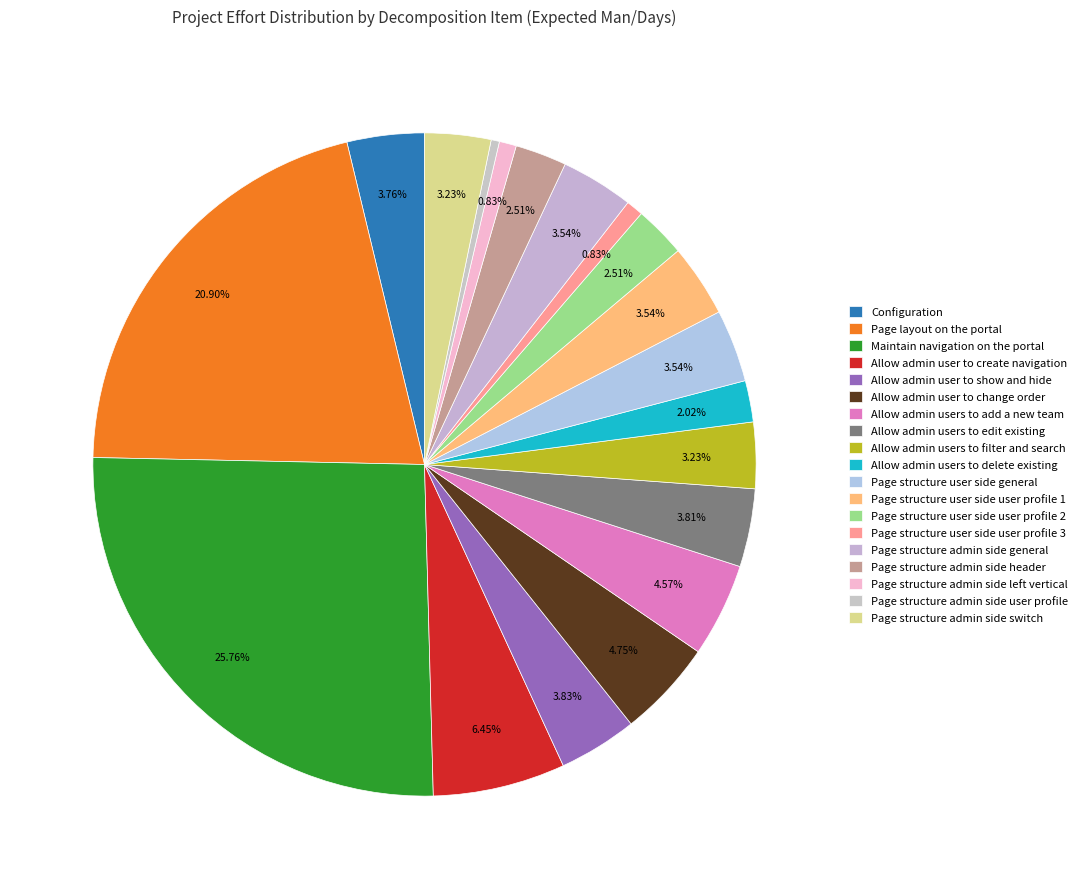

True or false: Page structure user side user profile 2 accounts for 11% of the total.

False